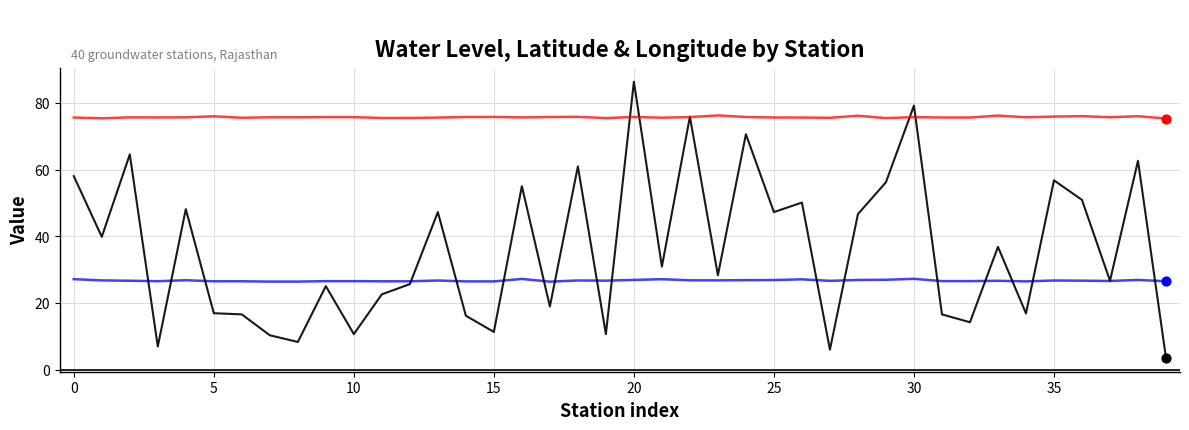

What is the maximum value shown in the chart?

86.3